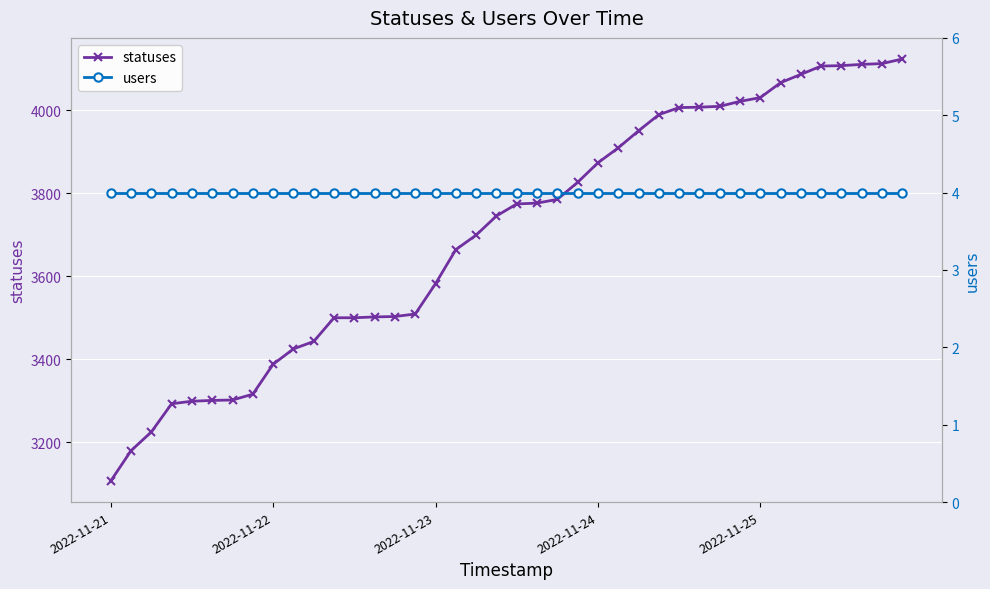

How many categories are shown in the chart?

40